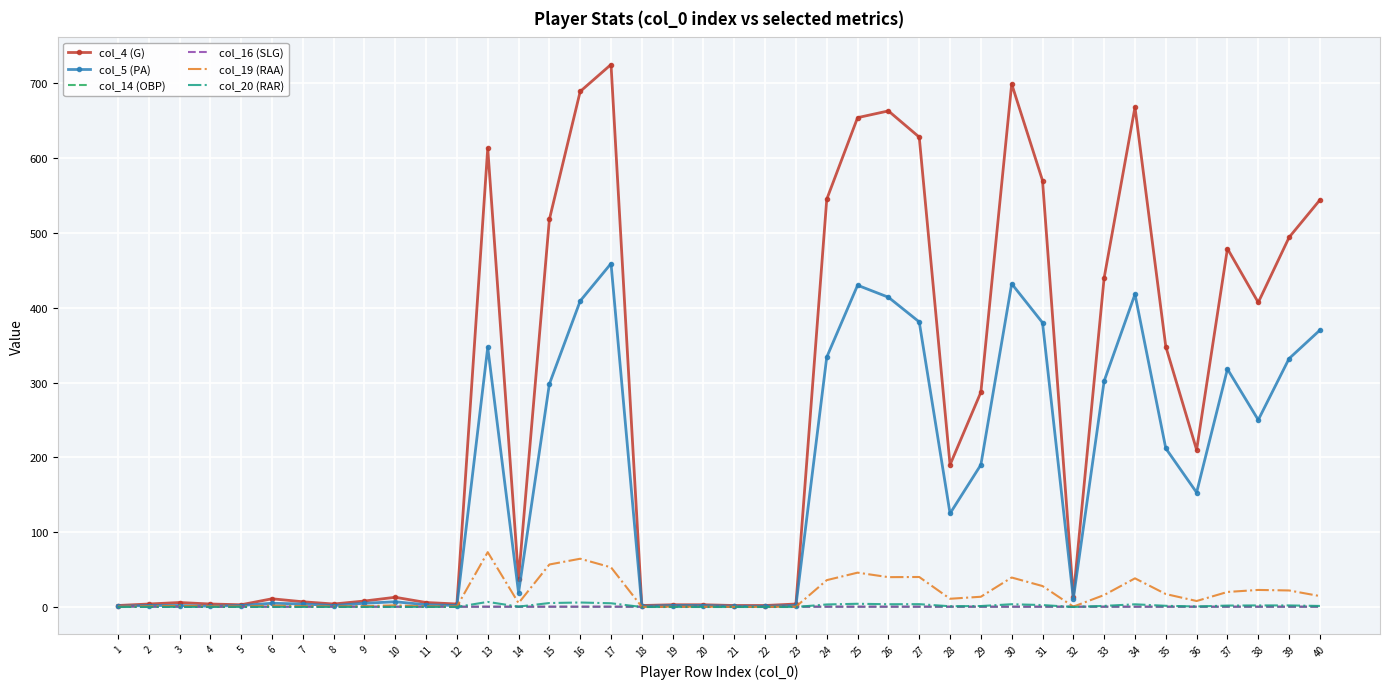

What is the maximum value for col_5 (PA)?

459.0